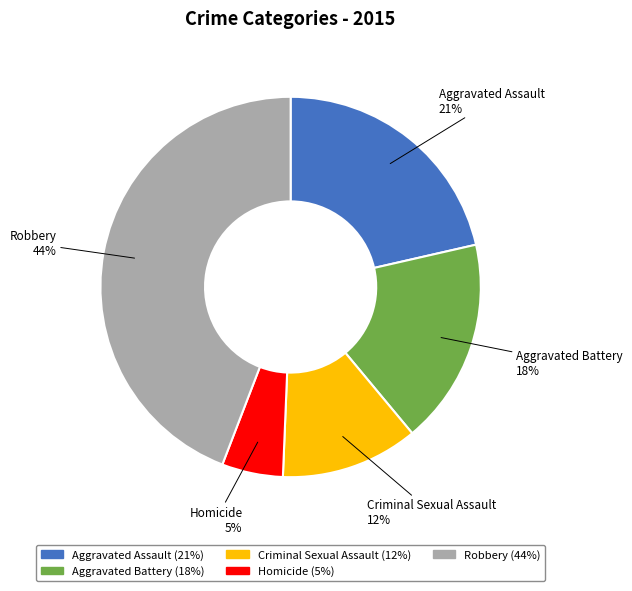

Which has a higher value, Aggravated Battery or Robbery?

Robbery